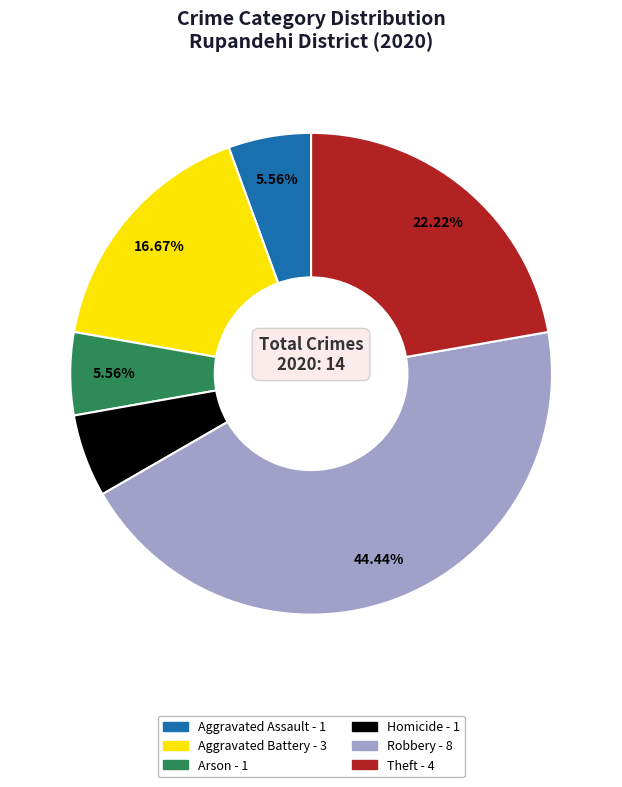

Does any single category account for the majority?

No